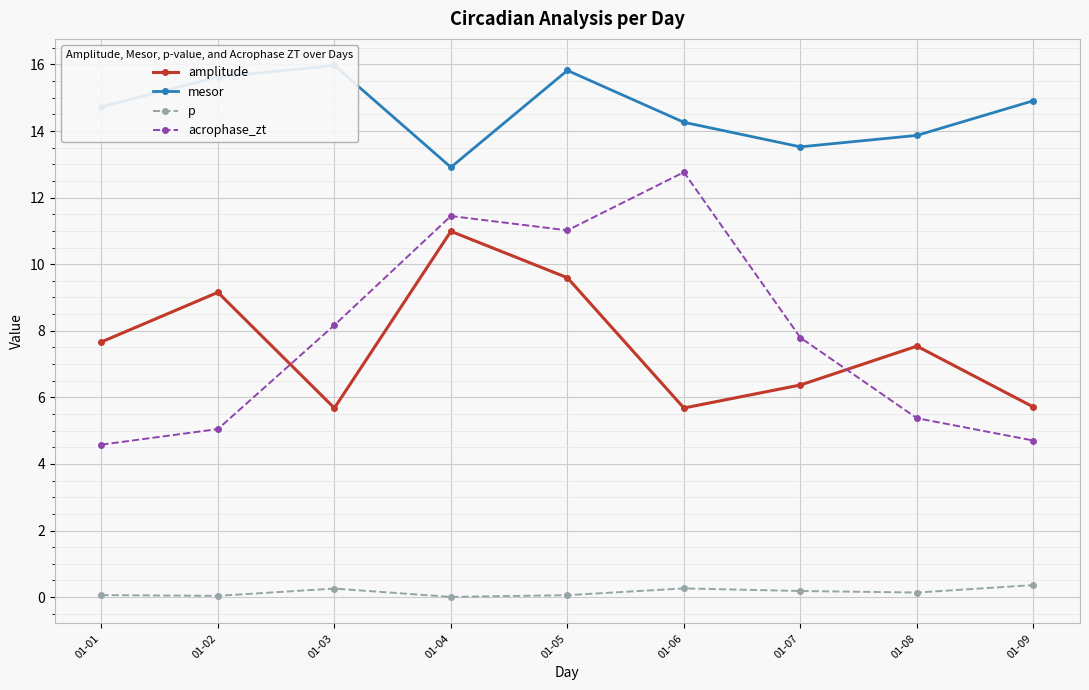

What is the sum of the p values at 01-02 and 01-03?

0.3